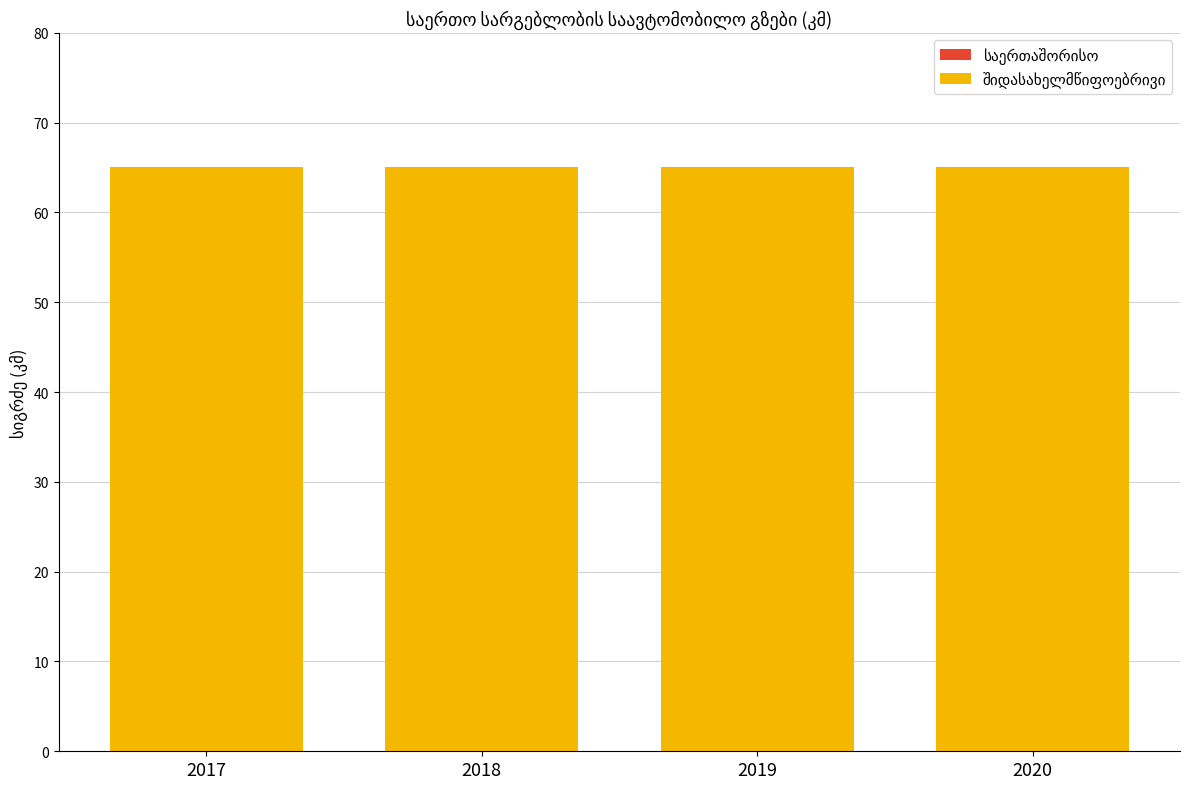

At how many categories does at least one series exceed 6?

4